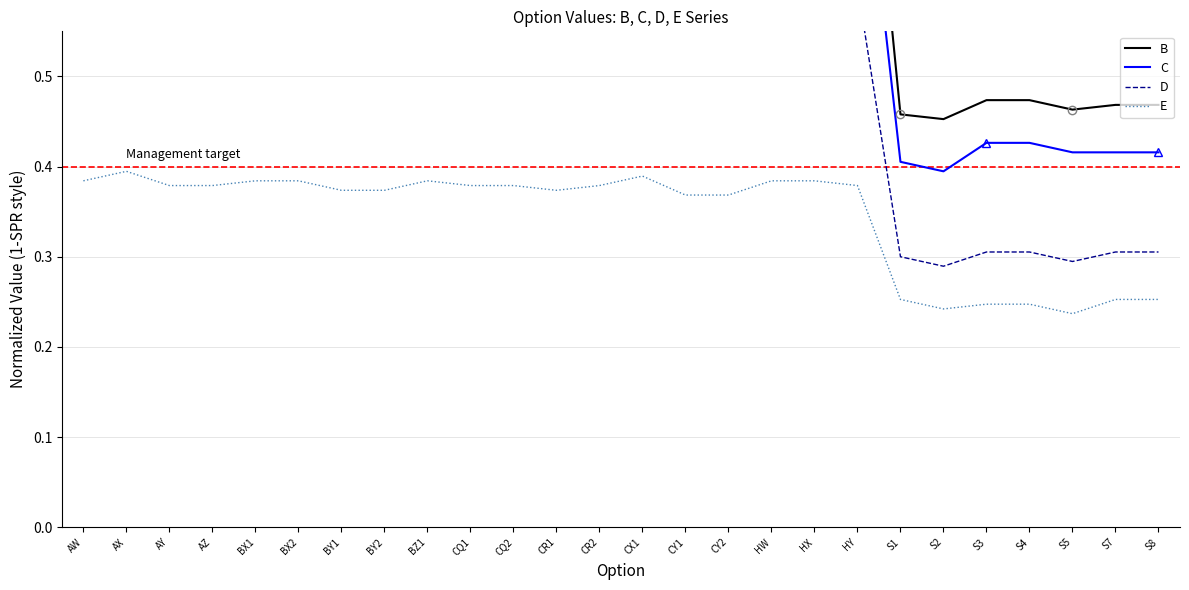

At which category is the sum across all series the highest?

AX